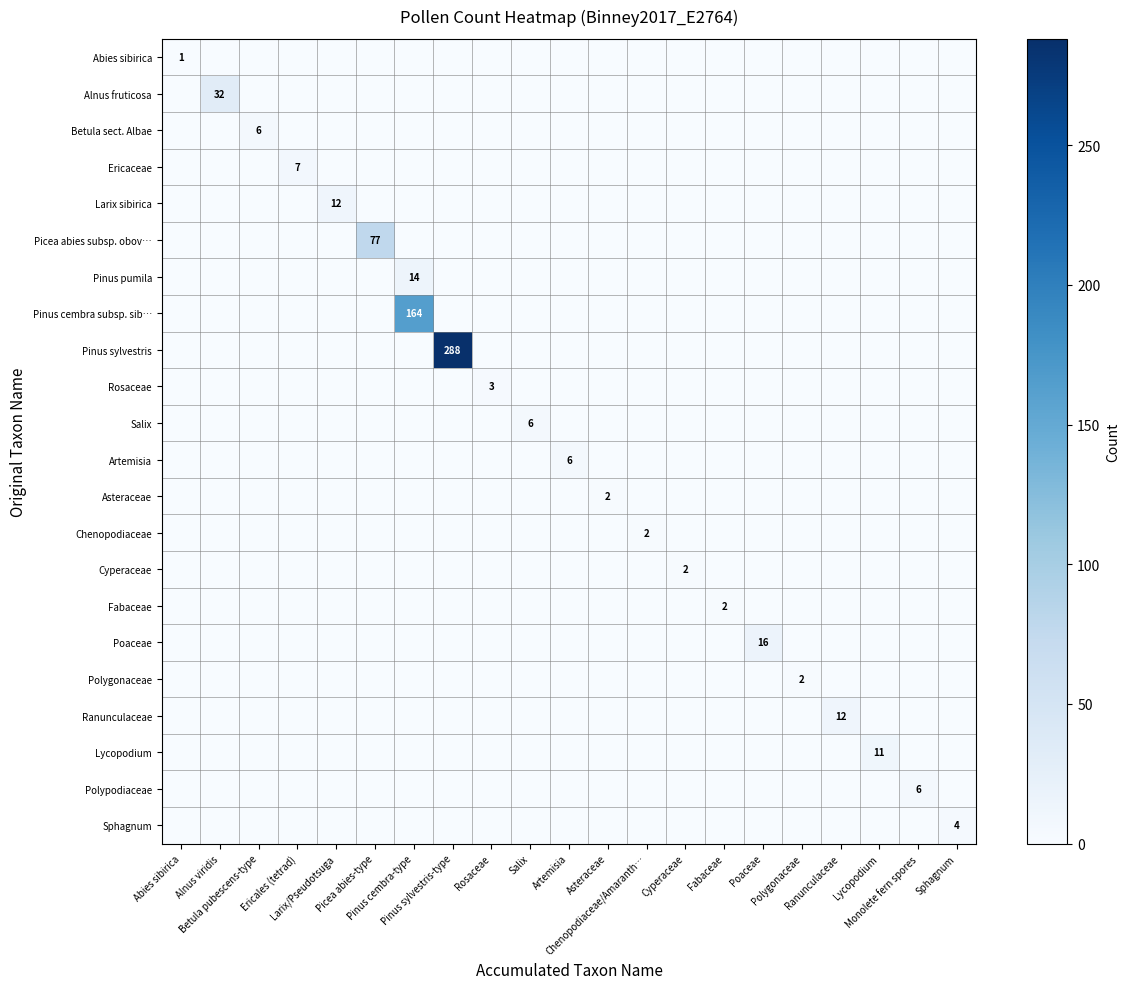

What is the difference between the maximum and minimum values in the Rosaceae series?

3